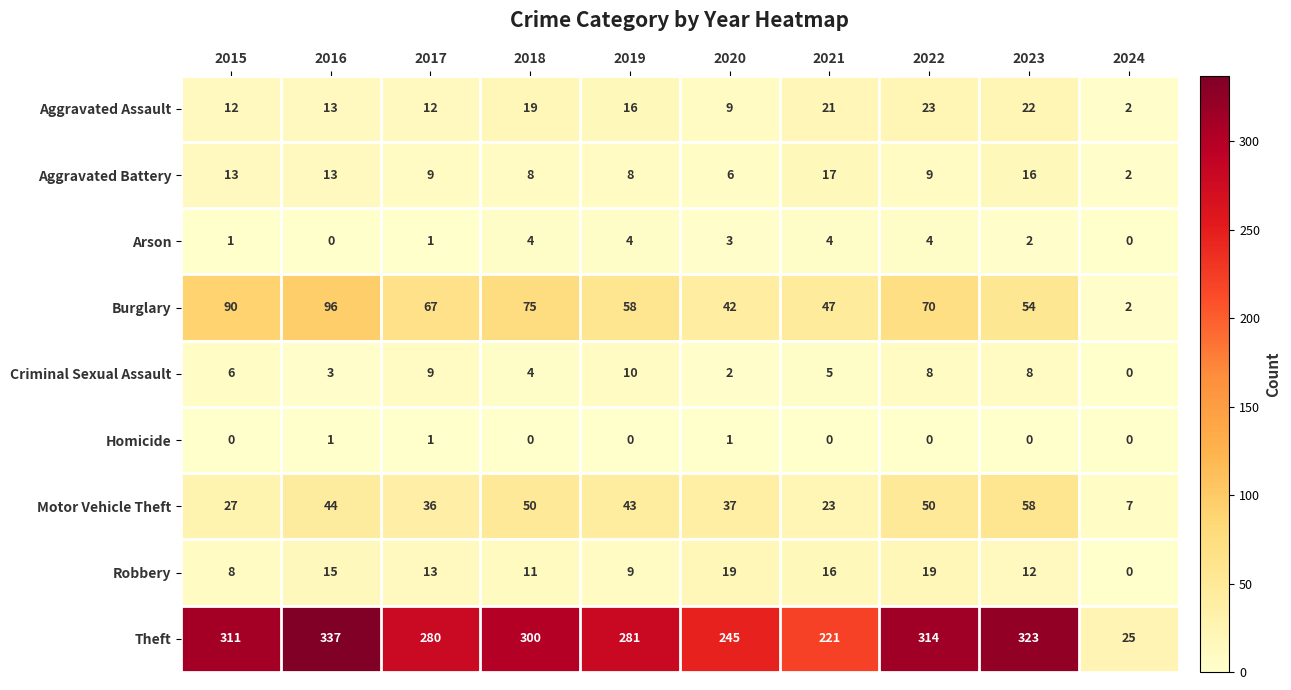

Which series changed the most between 2016 and 2021?

Theft